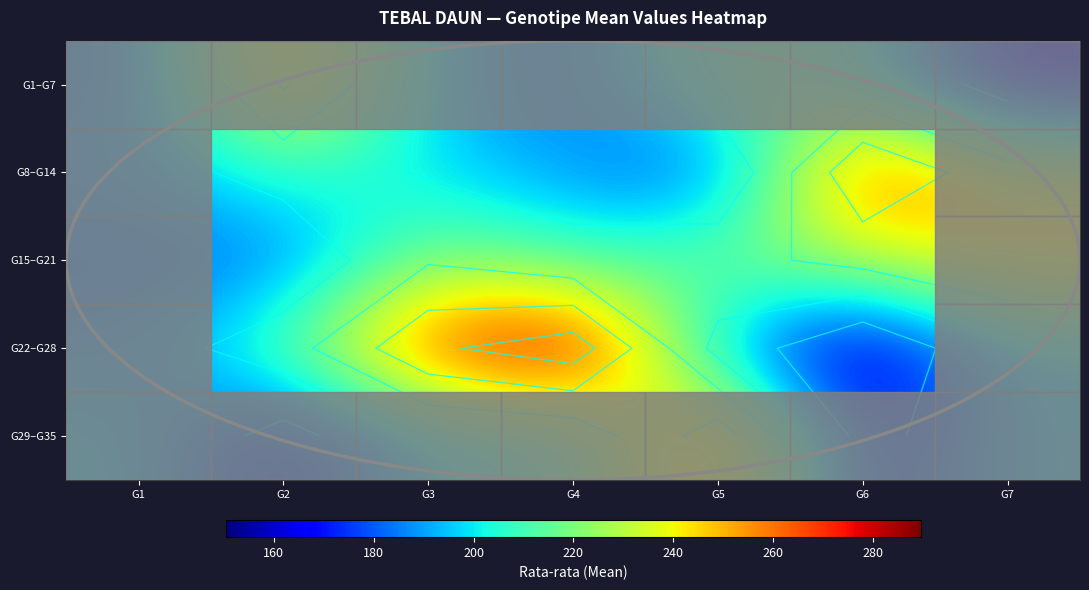

What is the lowest value of the G8–G14 series?

176.2